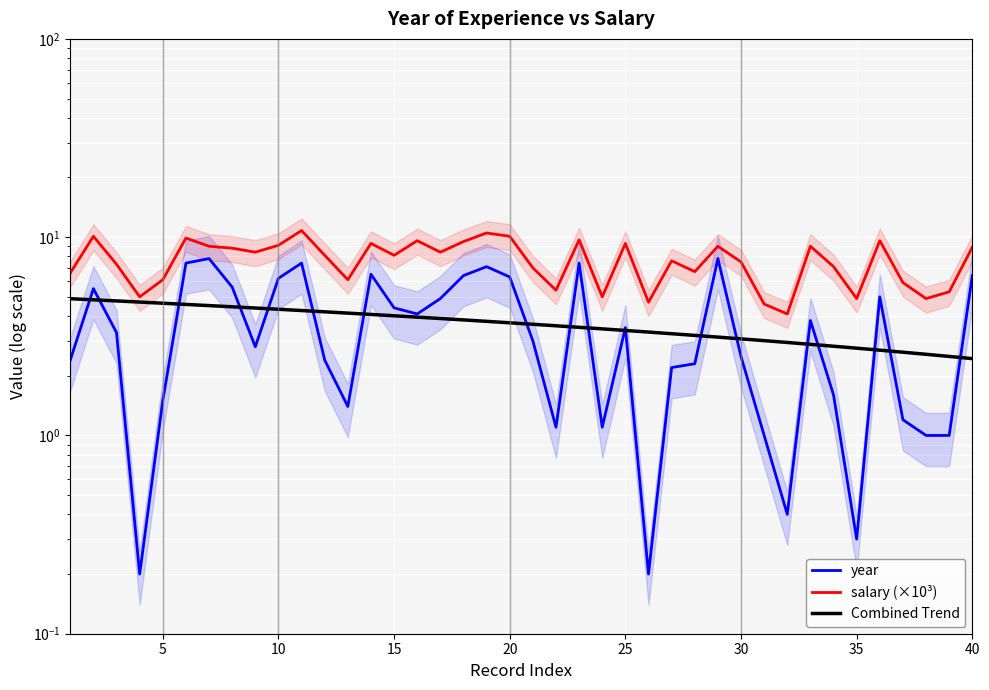

The Combined Trend series shows 2.8 at 35. True or false?

True